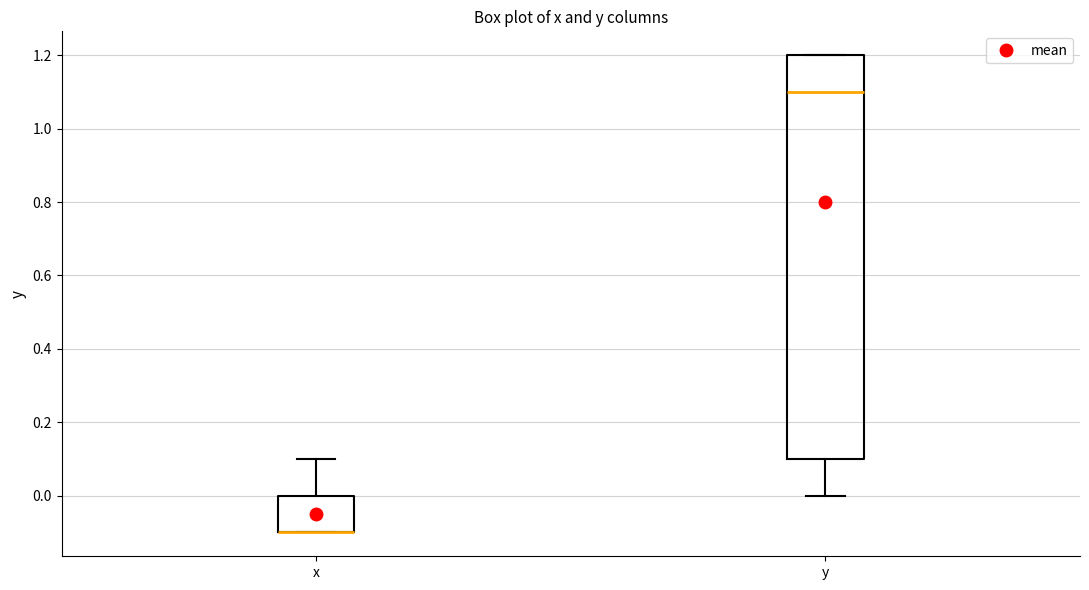

Comparing the boxes themselves (not the whiskers), which one is the tallest?

y